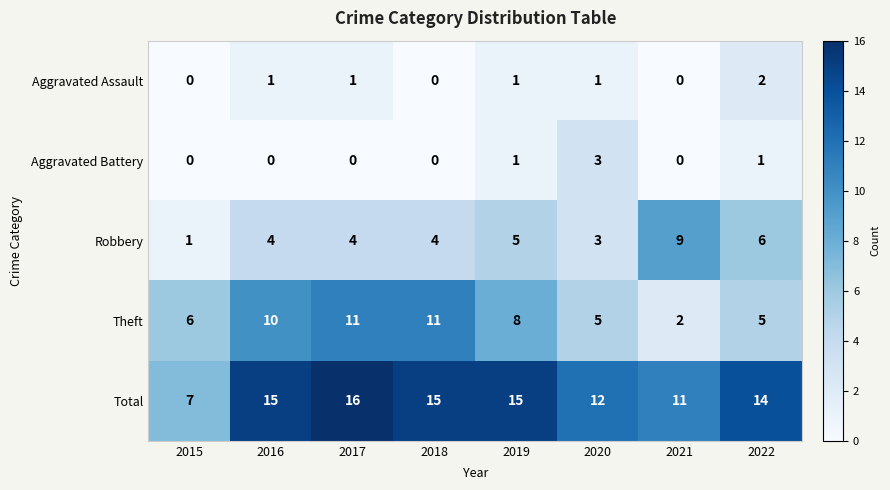

At which category is the sum across all series the highest?

2017